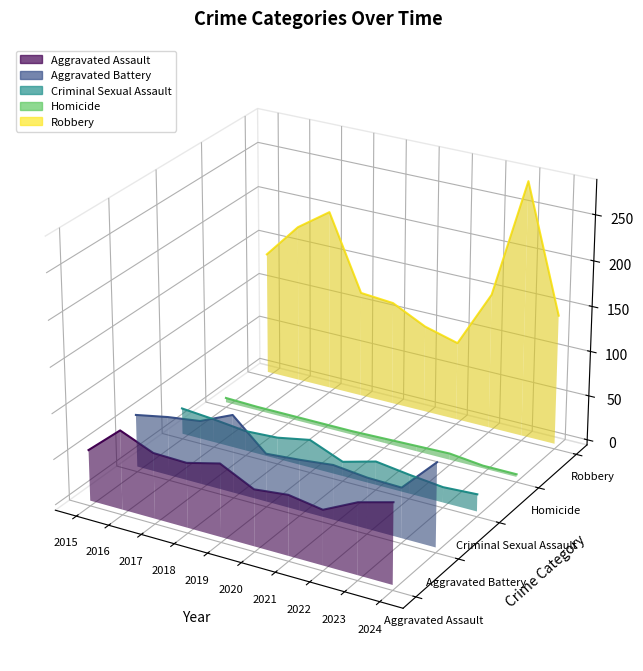

How many categories are shown in the chart?

10